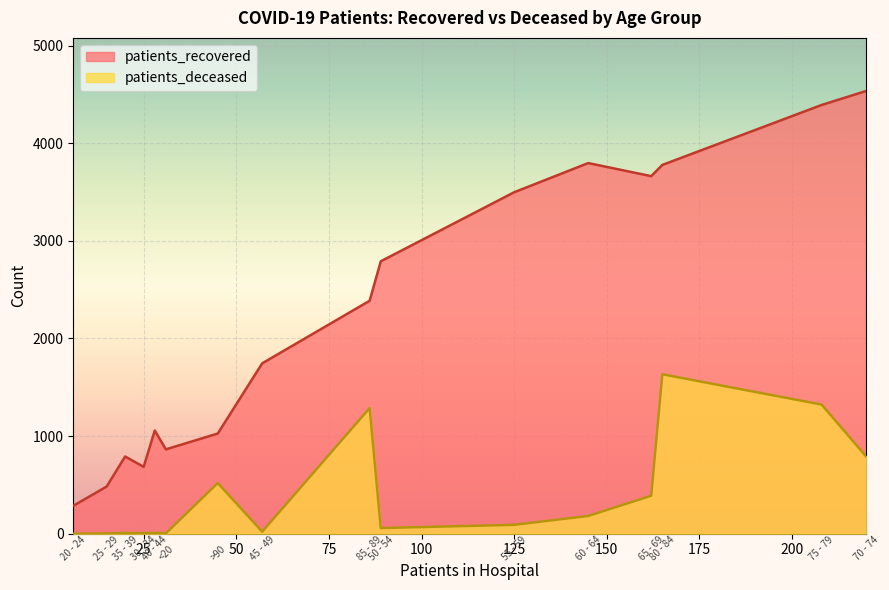

How many data points in patients_recovered are less than 2386?

8